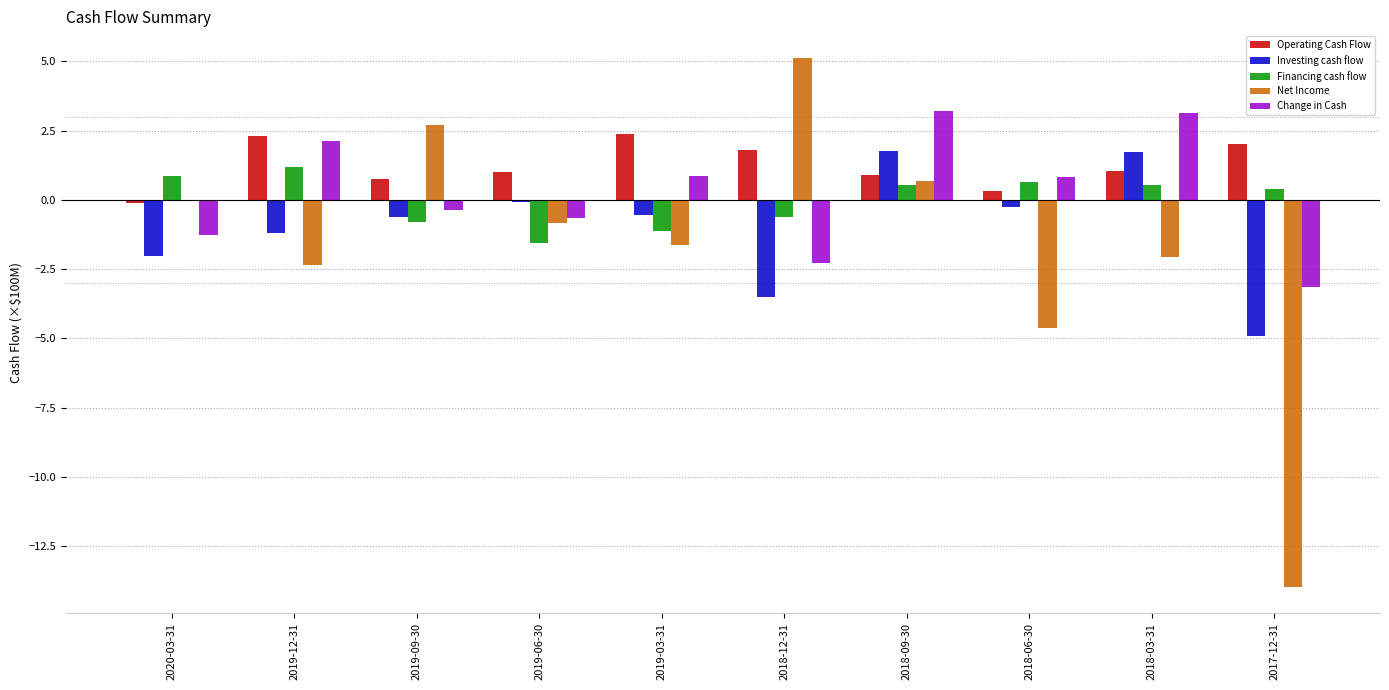

The Financing cash flow series shows -0.8 at 2019-09-30. True or false?

True